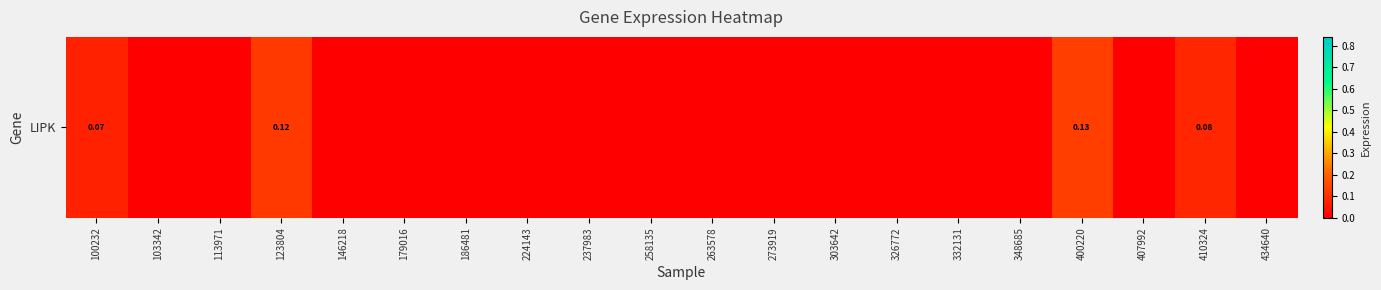

The chart shows a value of 0.0 at 303642. True or false?

True